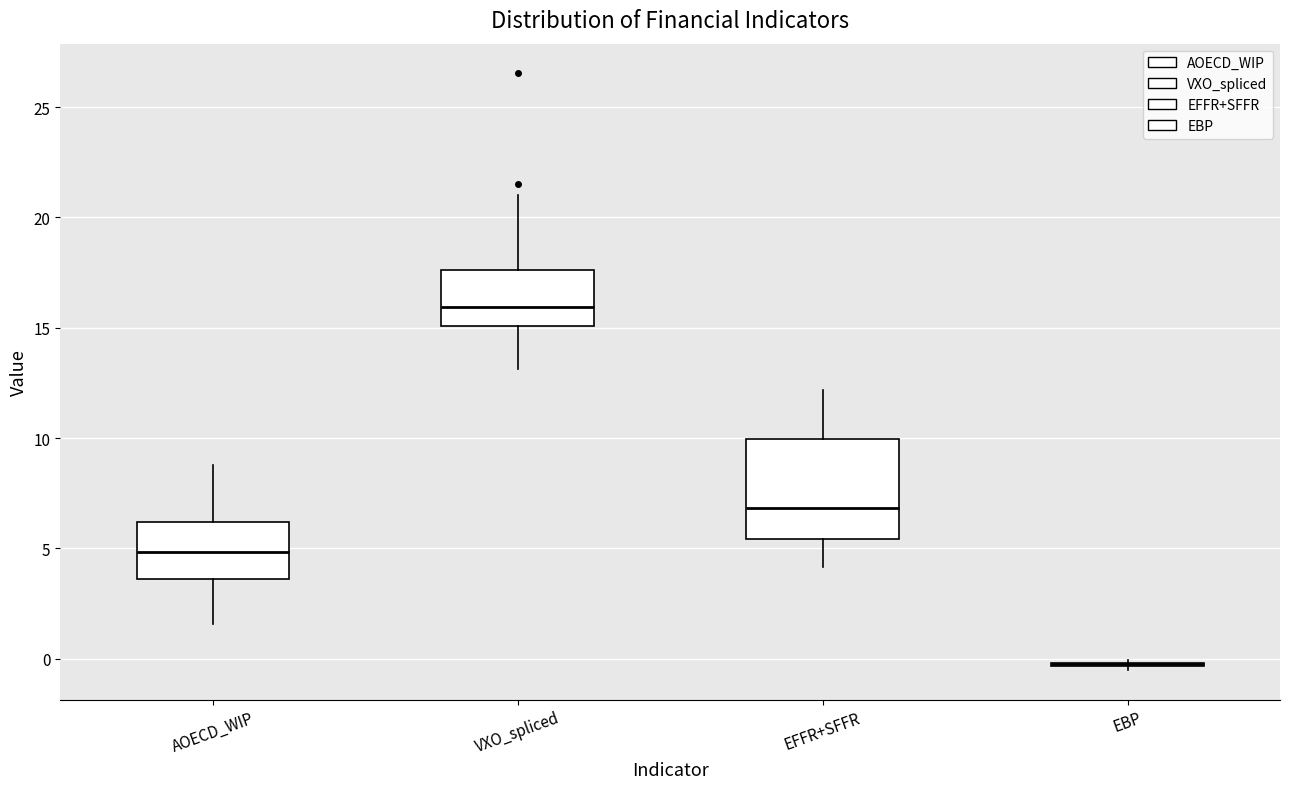

Reading left to right, transcribe this box plot: for each box, give where its median line is, the range the box spans, and where its two whiskers end, as read against the y-axis. The values are not printed on the chart, so give them approximately, as read against the axis.

AOECD_WIP: median 5.0, box 3.5 to 6.0, whiskers 1.5 to 9.0
VXO_spliced: median 16.0, box 15.0 to 17.5, whiskers 13.0 to 21.0
EFFR+SFFR: median 7.0, box 5.5 to 10.0, whiskers 4.0 to 12.0
EBP: box collapsed to a line at -0.5, whiskers -0.5 to 0.0